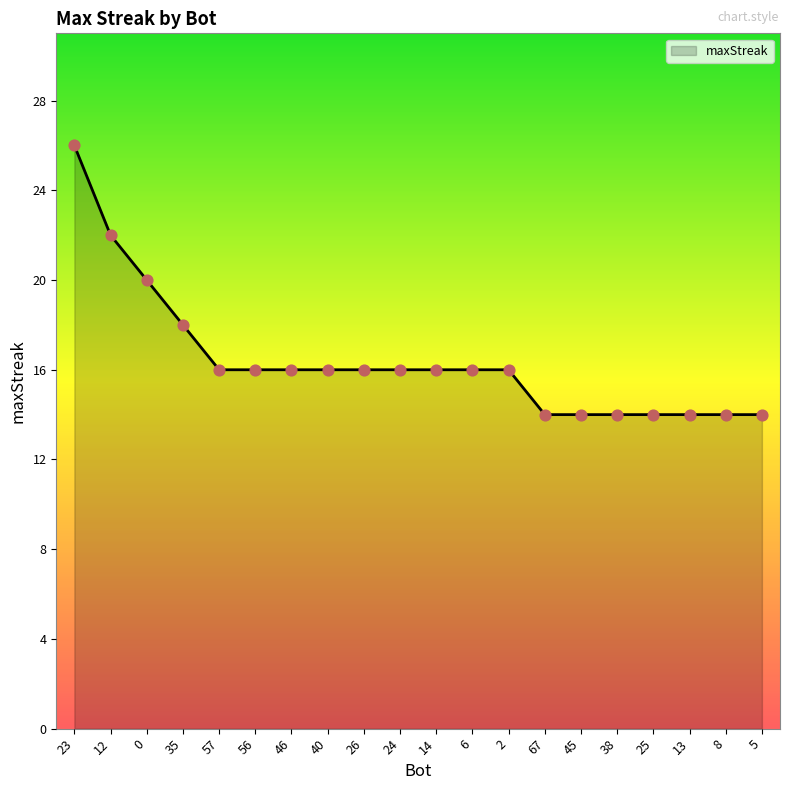

What is the ratio of the value at 25 to the value at 45?

1.0